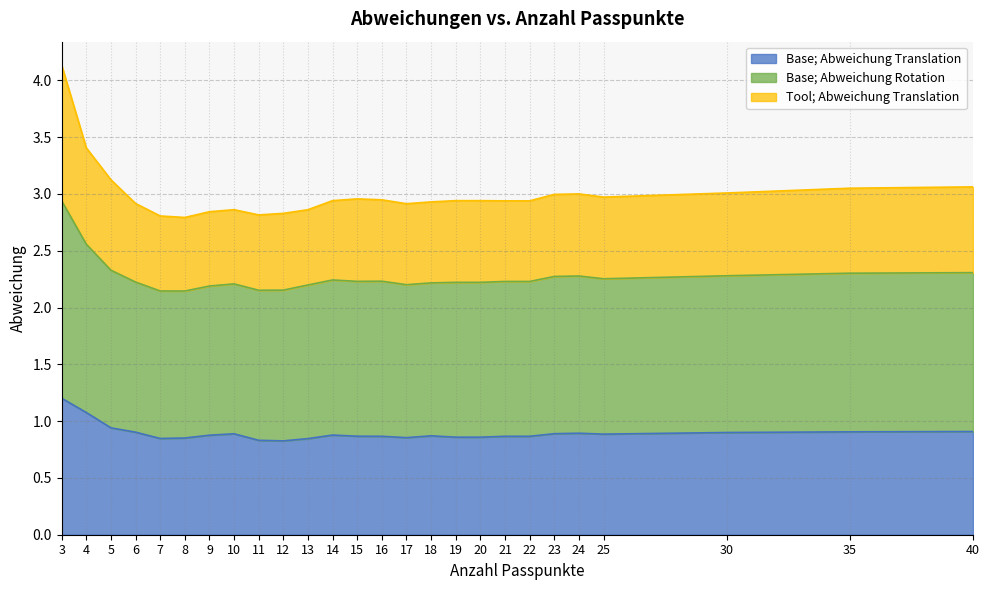

What is the value of the Base; Abweichung Translation point at the 13th from the left?

0.9